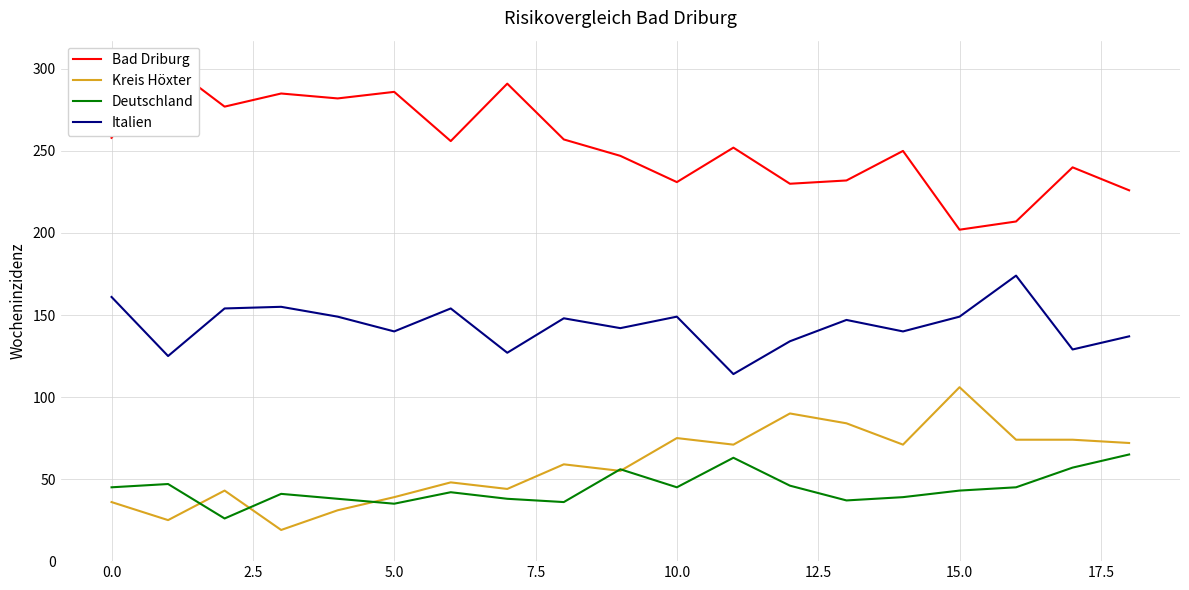

The Kreis Höxter series shows 37 at 10.0. True or false?

False